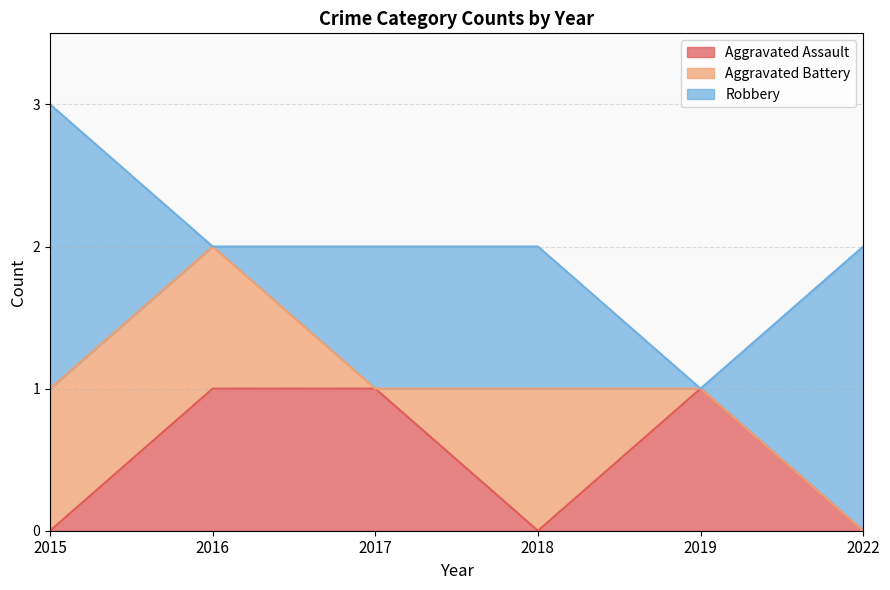

Which series ends up on top after the final intersection of Aggravated Battery and Robbery?

Robbery